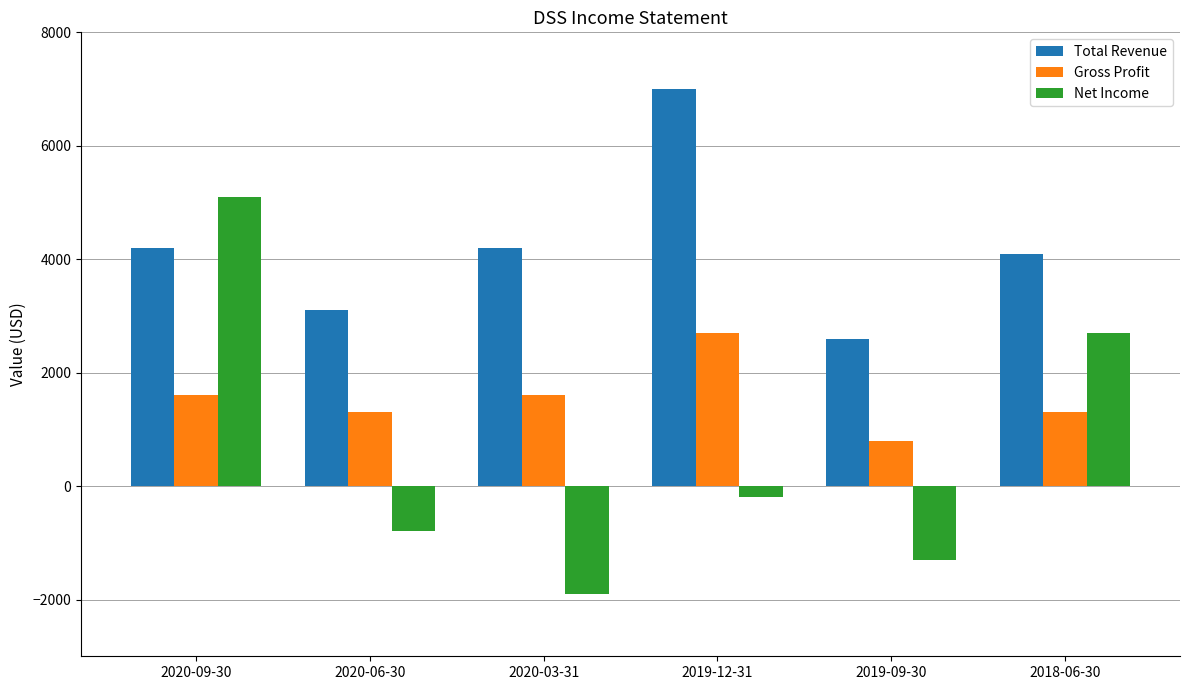

Reading left to right, transcribe all the data shown in this chart.

Total Revenue: 4200	3100	4200	7000	2600	4100
Gross Profit: 1600	1300	1600	2700	800	1300
Net Income: 5100	-800	-1900	-200	-1300	2700